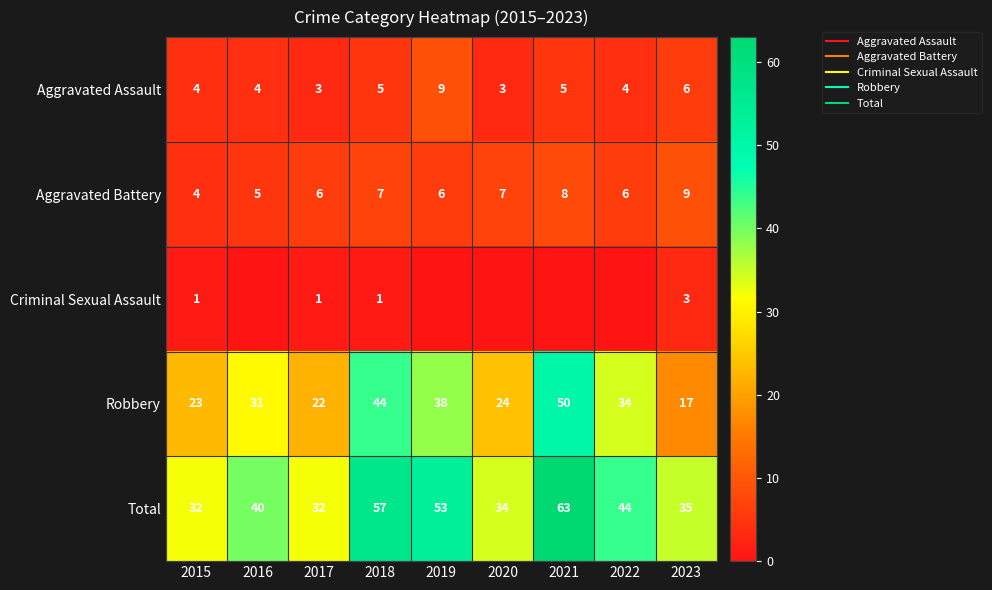

At which label does Robbery first exceed 31?

2018